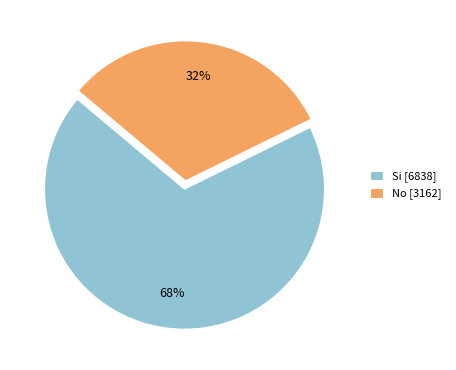

How many segments does this pie chart have?

2